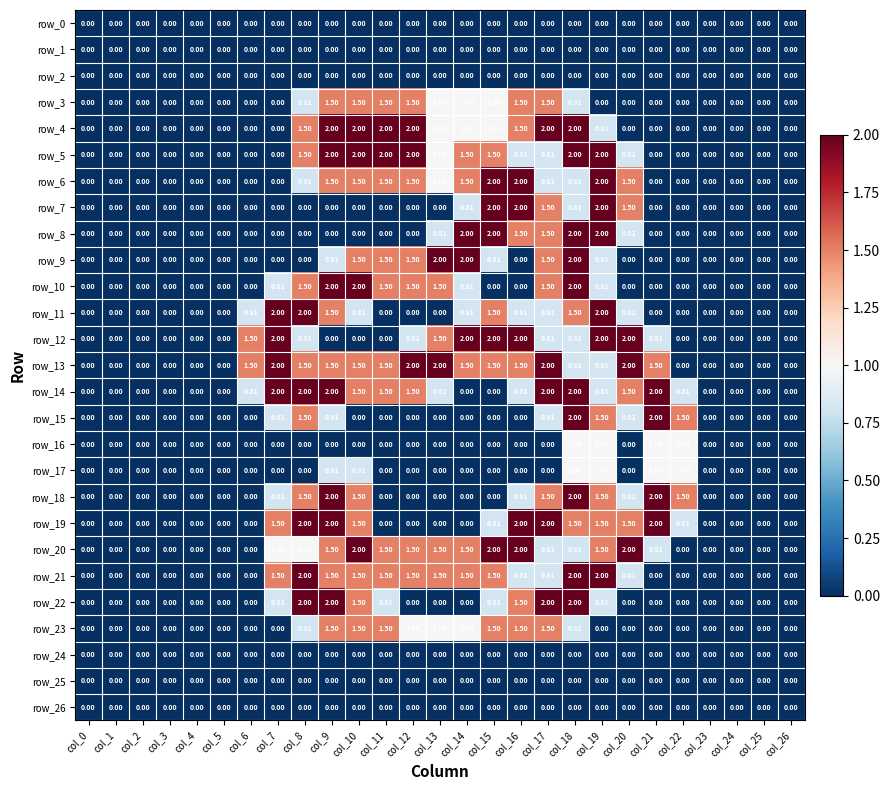

Is the value of row_23 at col_14 greater than the value of row_16 at col_6?

Yes